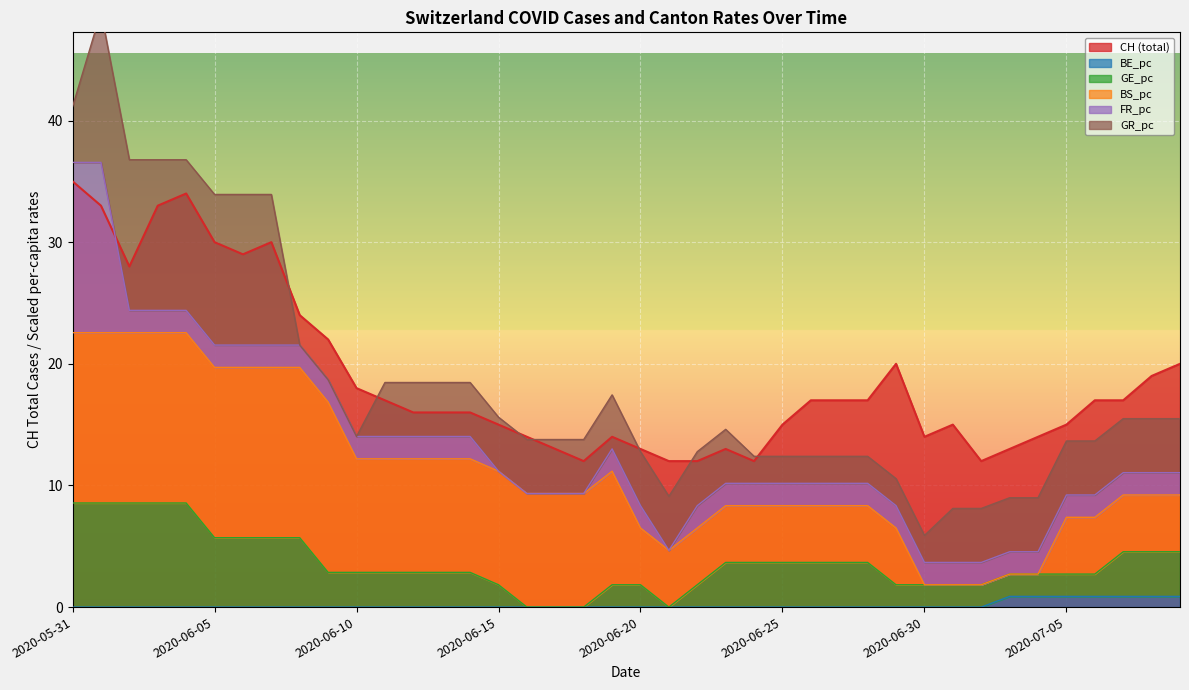

What is the spread (max minus min) of values at 2020-06-14?

16.0